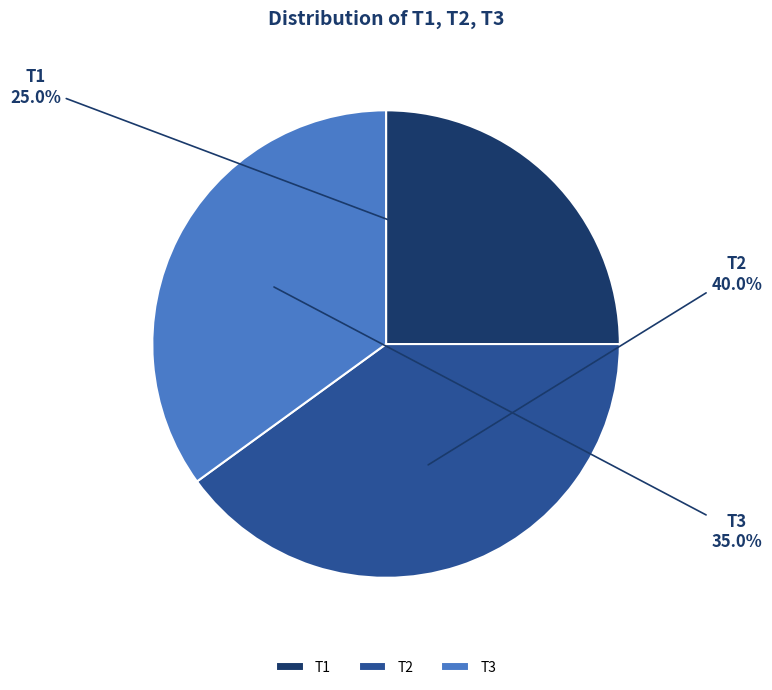

How much of the chart is everything except T1?

75.0%